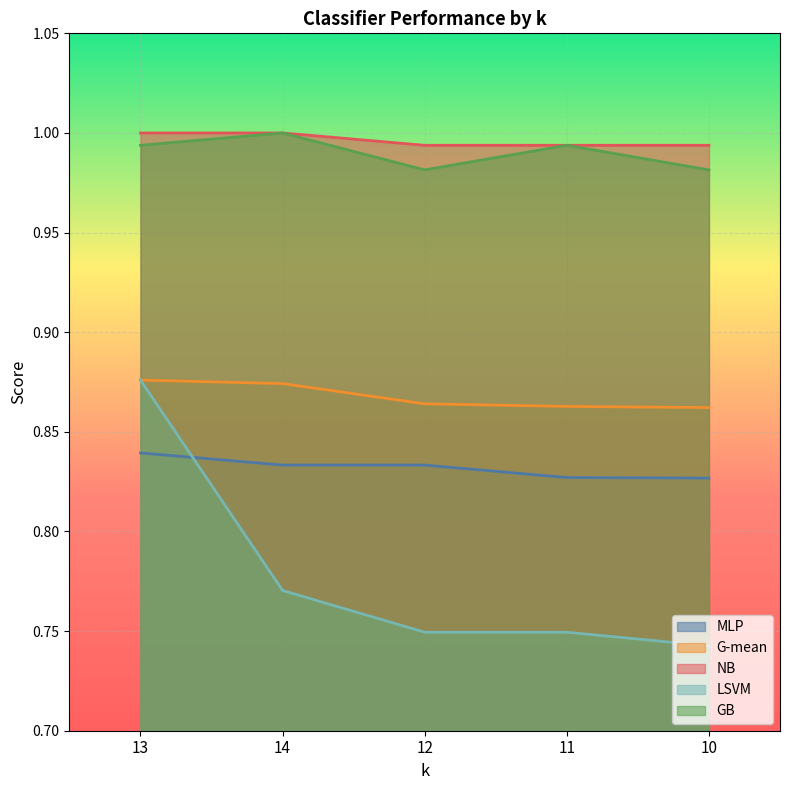

Which series has the largest total across all categories?

NB